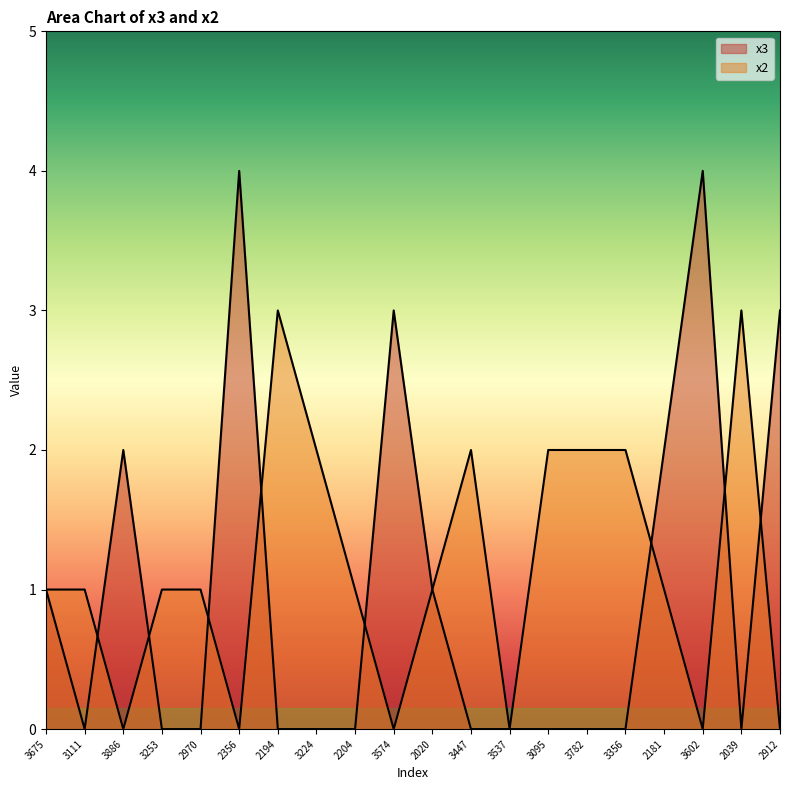

Where is x3 nearest to the value 2?

3886